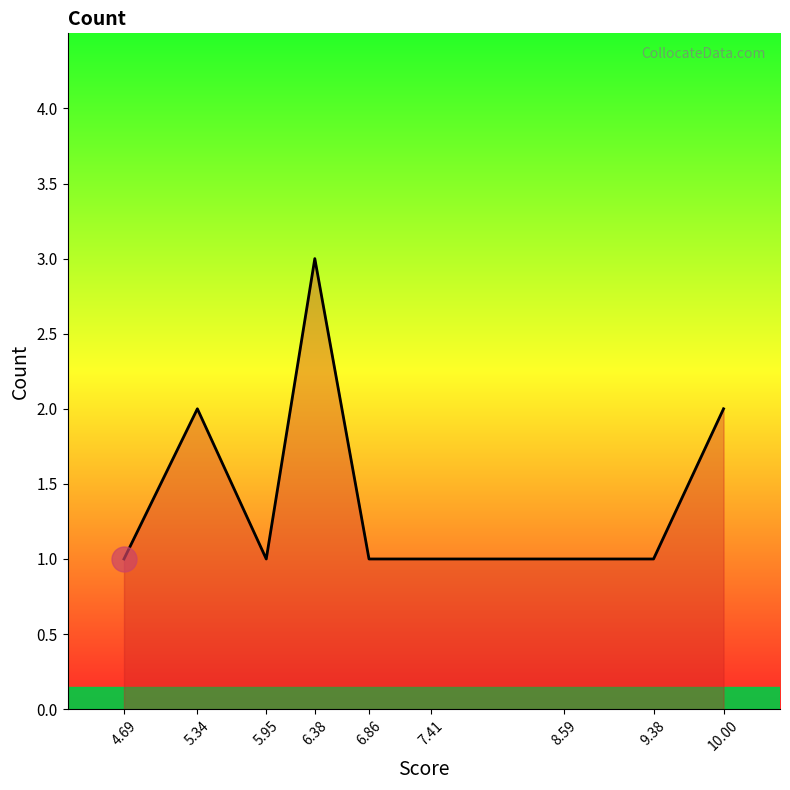

At which category does the data reach its first local peak?

5.34